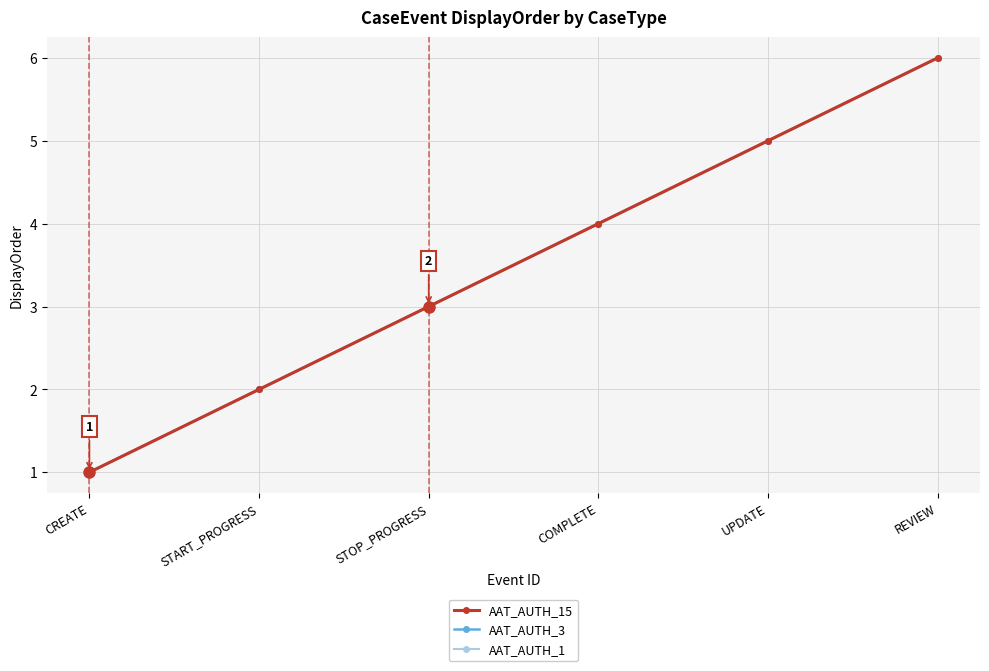

Is this an area chart (filled region under the line)?

No